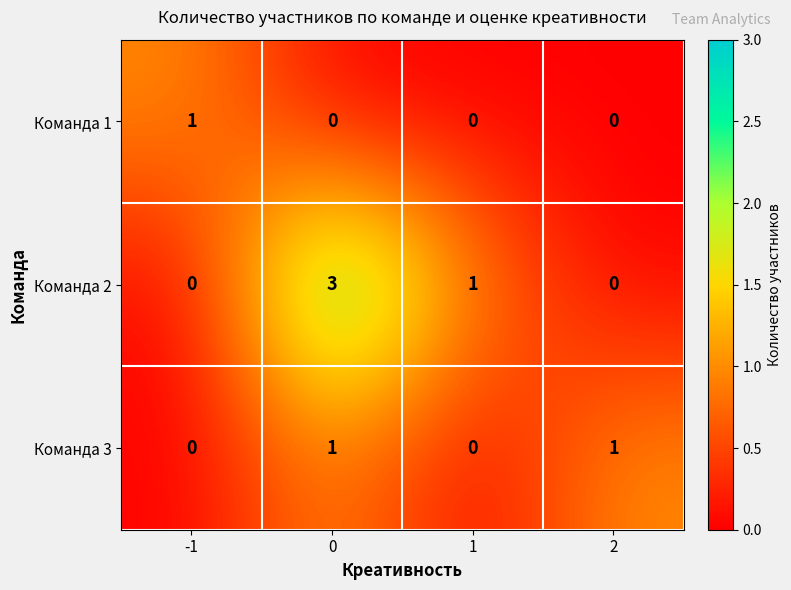

How many categories are shown in the chart?

4